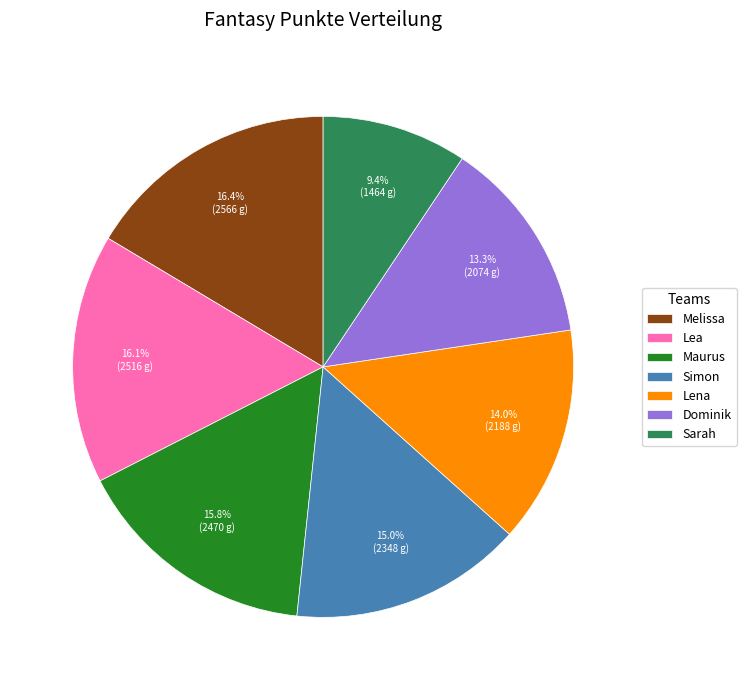

Approximately how many times larger is the value at Simon compared to Lea?

0.9